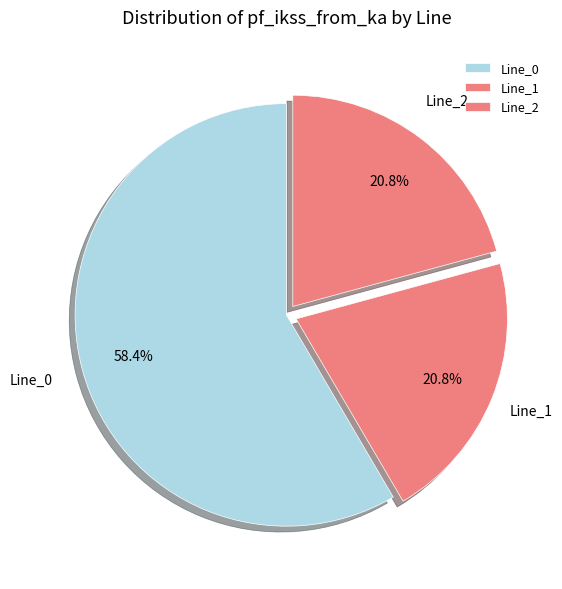

True or false: Line_1 accounts for 21% of the total.

True